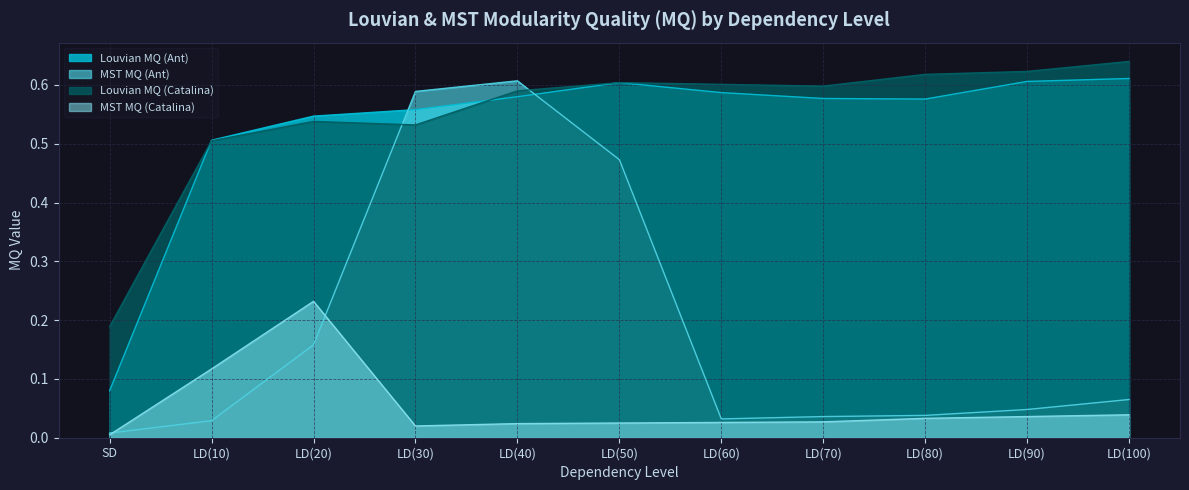

Reading left to right, transcribe all the data shown in this chart.

Louvian MQ (Ant): SD=0.1	LD(10)=0.5	LD(20)=0.5	LD(30)=0.6	LD(40)=0.6	LD(50)=0.6	LD(60)=0.6	LD(70)=0.6	LD(80)=0.6	LD(90)=0.6	LD(100)=0.6
MST MQ (Ant): SD=0.0	LD(10)=0.0	LD(20)=0.2	LD(30)=0.6	LD(40)=0.6	LD(50)=0.5	LD(60)=0.0	LD(70)=0.0	LD(80)=0.0	LD(90)=0.0	LD(100)=0.1
Louvian MQ (Catalina): SD=0.2	LD(10)=0.5	LD(20)=0.5	LD(30)=0.5	LD(40)=0.6	LD(50)=0.6	LD(60)=0.6	LD(70)=0.6	LD(80)=0.6	LD(90)=0.6	LD(100)=0.6
MST MQ (Catalina): SD=0.0	LD(10)=0.1	LD(20)=0.2	LD(30)=0.0	LD(40)=0.0	LD(50)=0.0	LD(60)=0.0	LD(70)=0.0	LD(80)=0.0	LD(90)=0.0	LD(100)=0.0